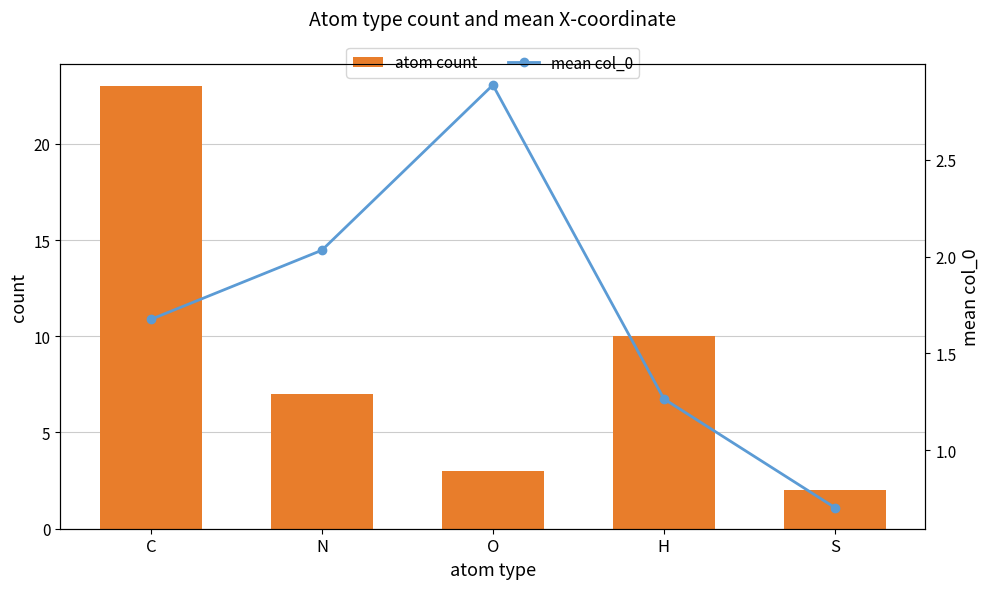

What is the difference between the highest and lowest values at H?

8.7